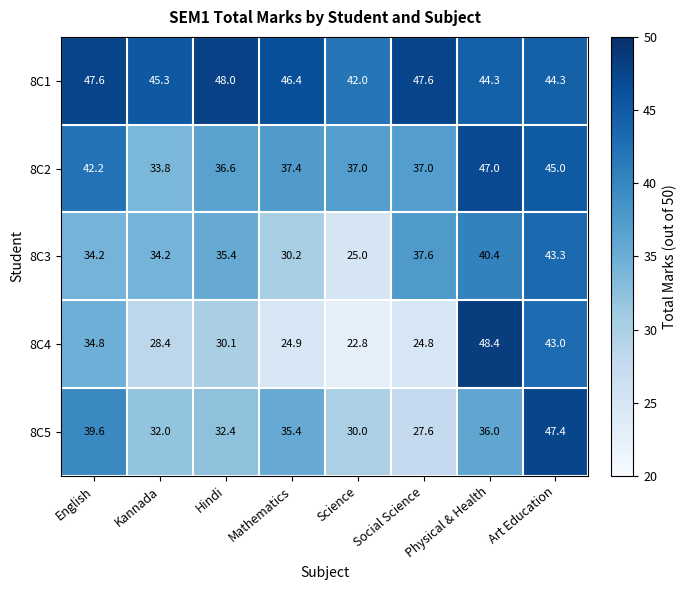

How many data points in 8C3 are above 35?

4